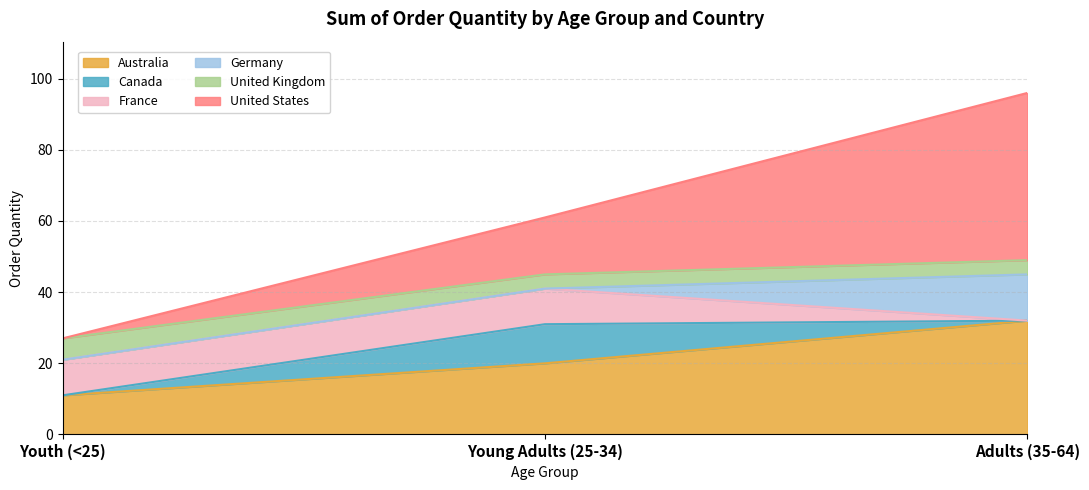

What is the sum of the Australia values at Young Adults (25-34) and Youth (<25)?

31